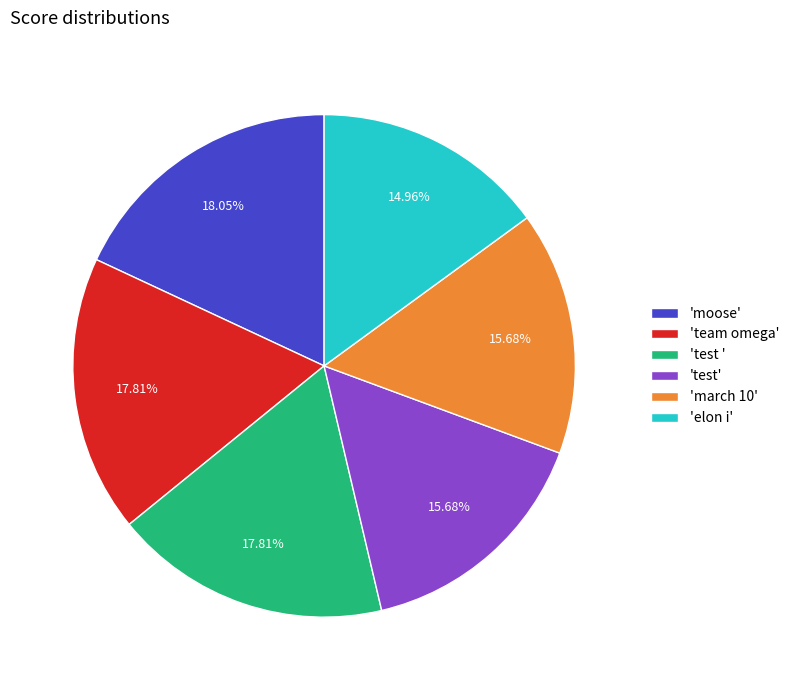

To the nearest percent, what is the average slice percentage?

17%